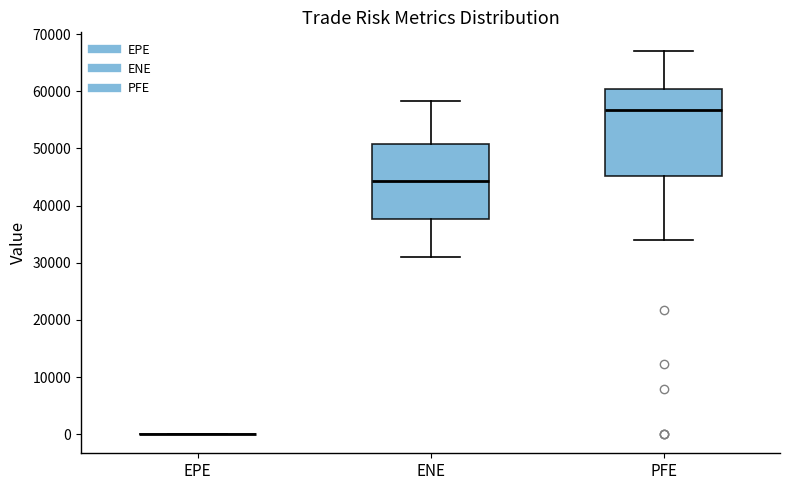

Reading left to right, transcribe this box plot: for each box, give where its median line is, the range the box spans, and where its two whiskers end, as read against the y-axis. The values are not printed on the chart, so give them approximately, as read against the axis.

EPE: box collapsed to a line at 0, whiskers 0 to 0
ENE: median 44000, box 38000 to 51000, whiskers 31000 to 58000
PFE: median 57000, box 45000 to 60000, whiskers 34000 to 67000